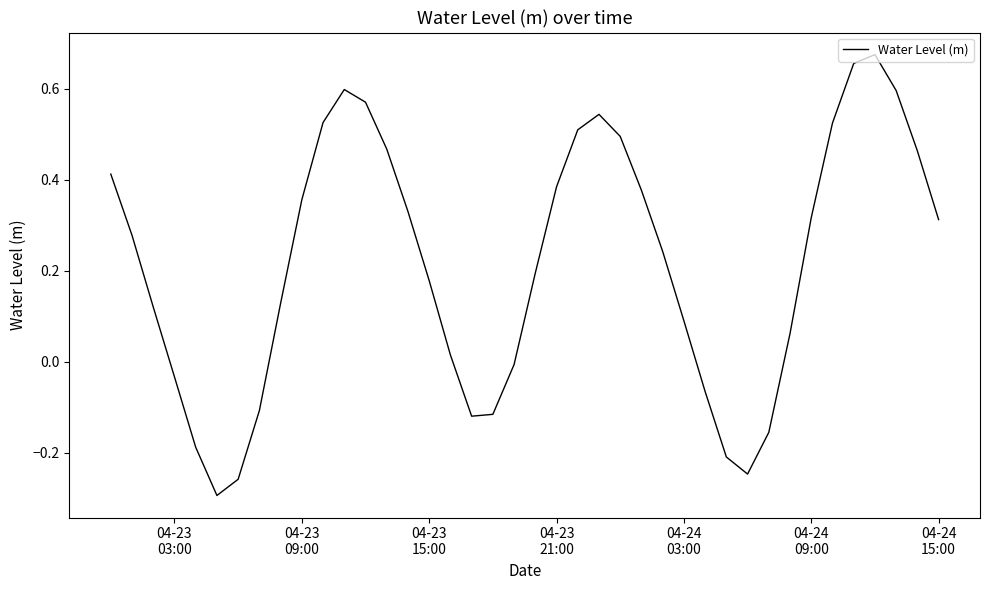

Is this an area chart (filled region under the line)?

No